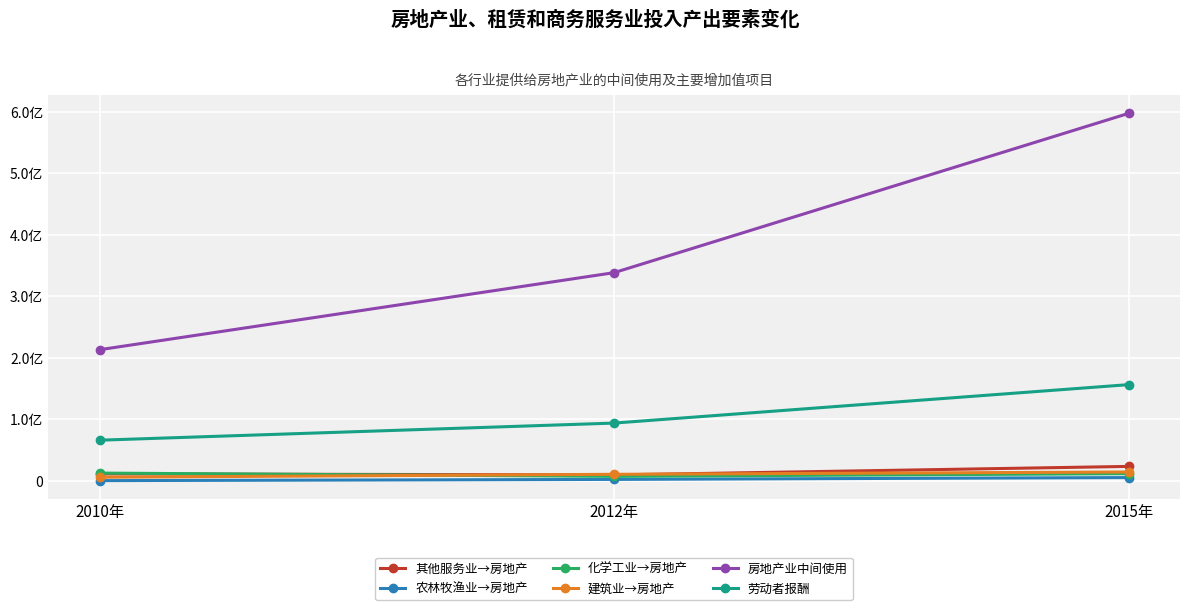

Where does the 房地产业中间使用 series first go above 338499486?

2012年